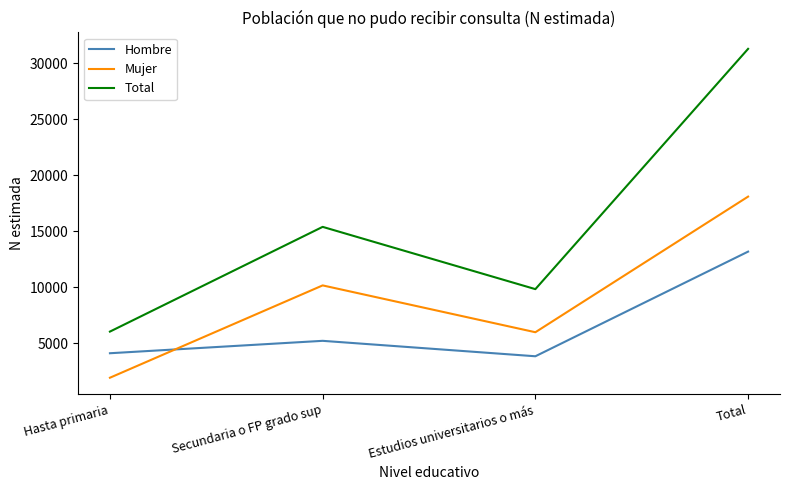

In Hombre, how many points are lower than both neighbors (excluding endpoints)?

1